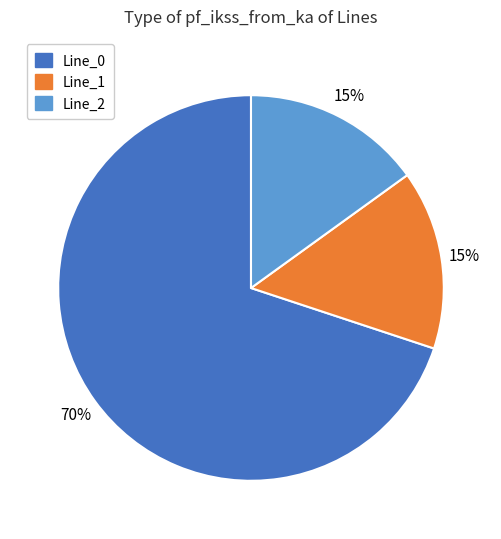

To the nearest percent, what is the average slice percentage?

33%